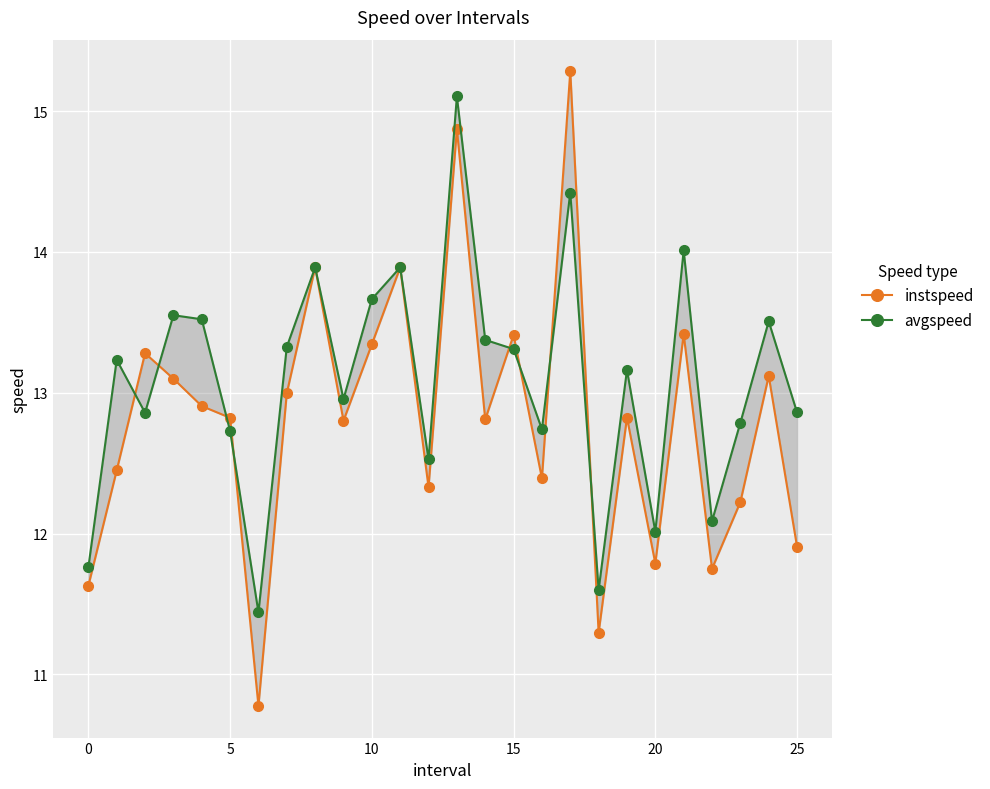

Which series has the largest range (max minus min)?

instspeed